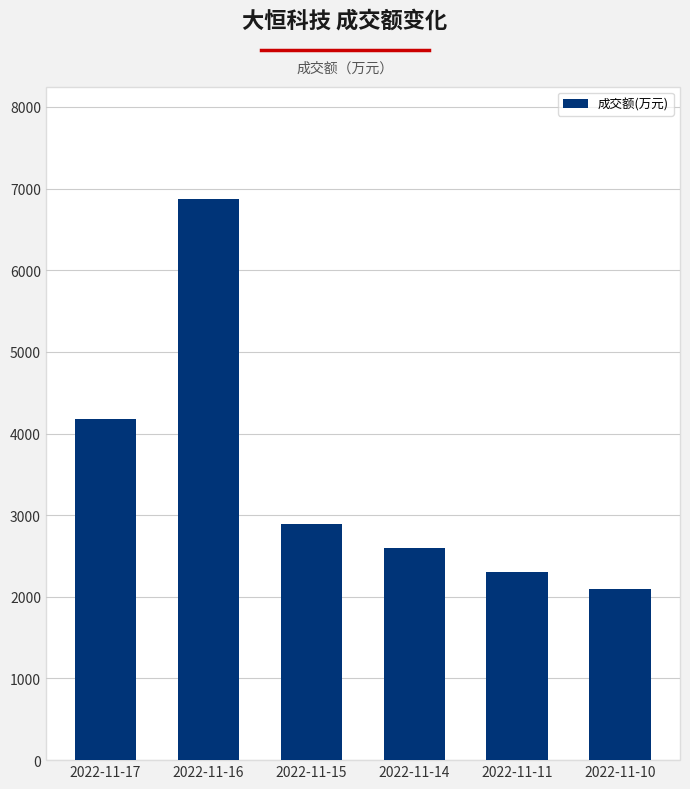

Which has a higher value, 2022-11-15 or 2022-11-16?

2022-11-16